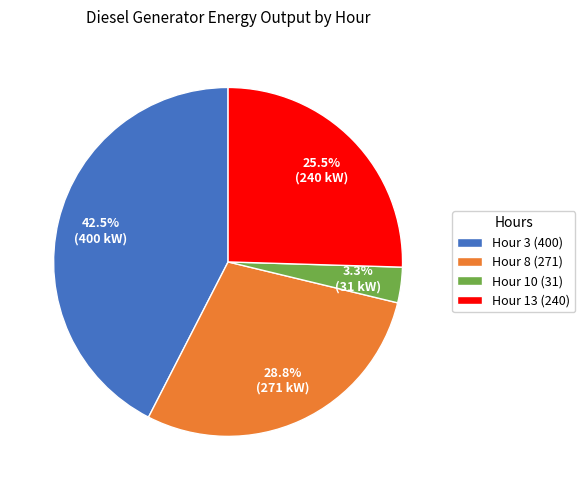

To the nearest percent, what is the difference between the largest and smallest slice percentages?

39%